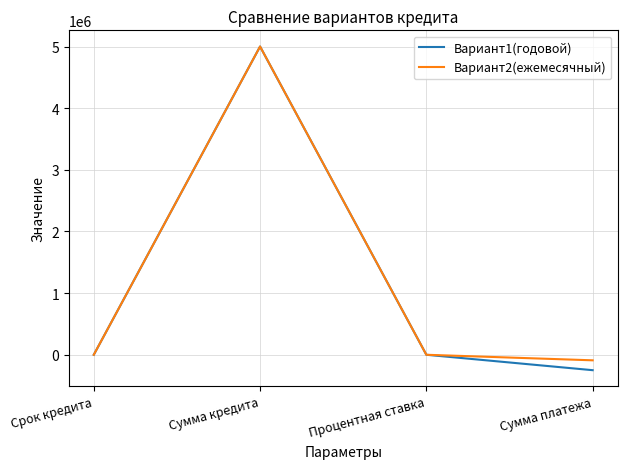

Which series has the largest range (max minus min)?

Вариант1(годовой)